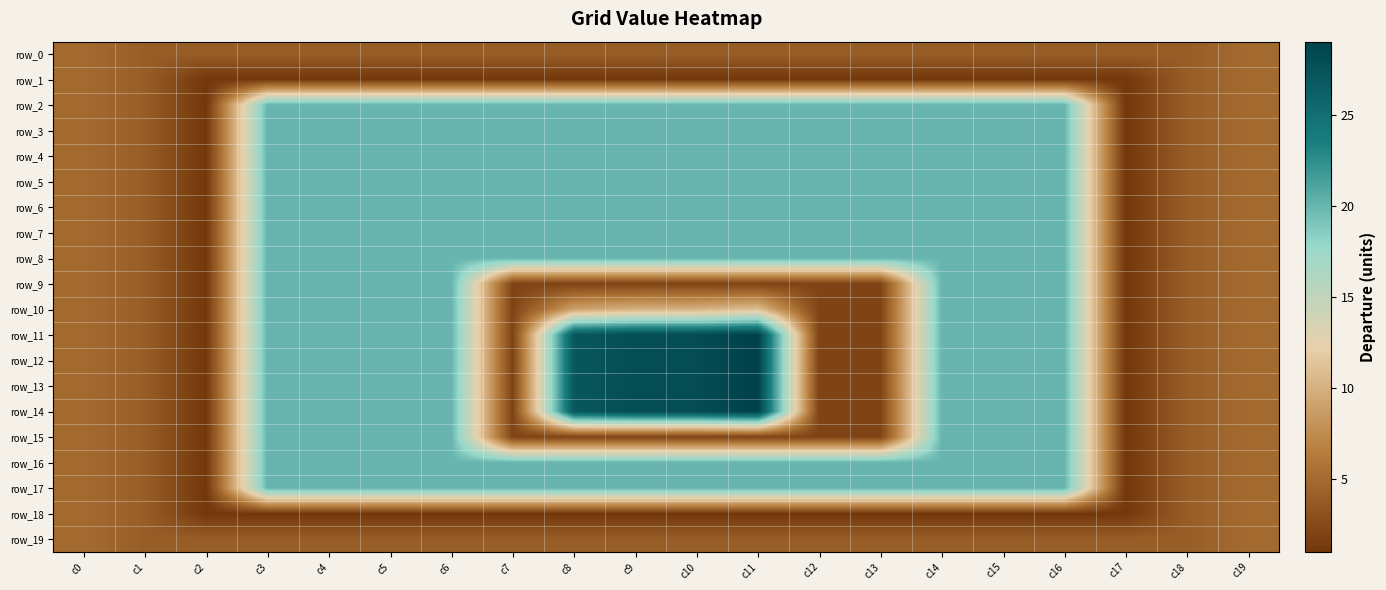

What is the difference between the row_9 values at c17 and c18?

3